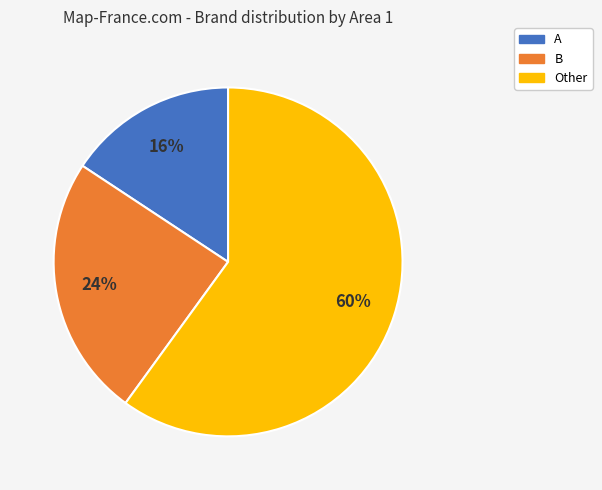

Which category has the smallest portion of the pie?

A